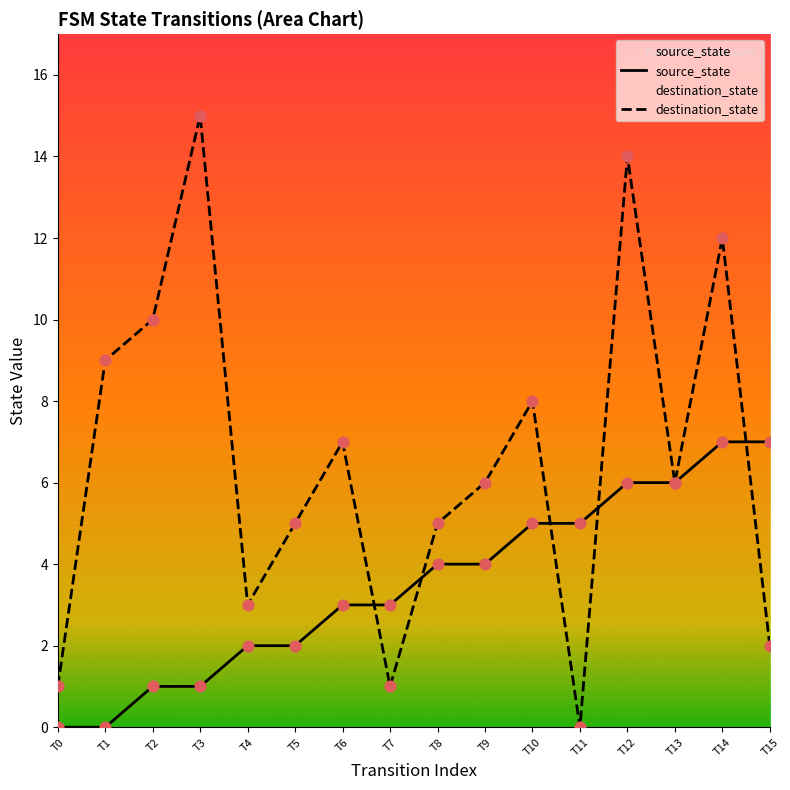

Which series reaches the maximum Y coordinate?

destination_state